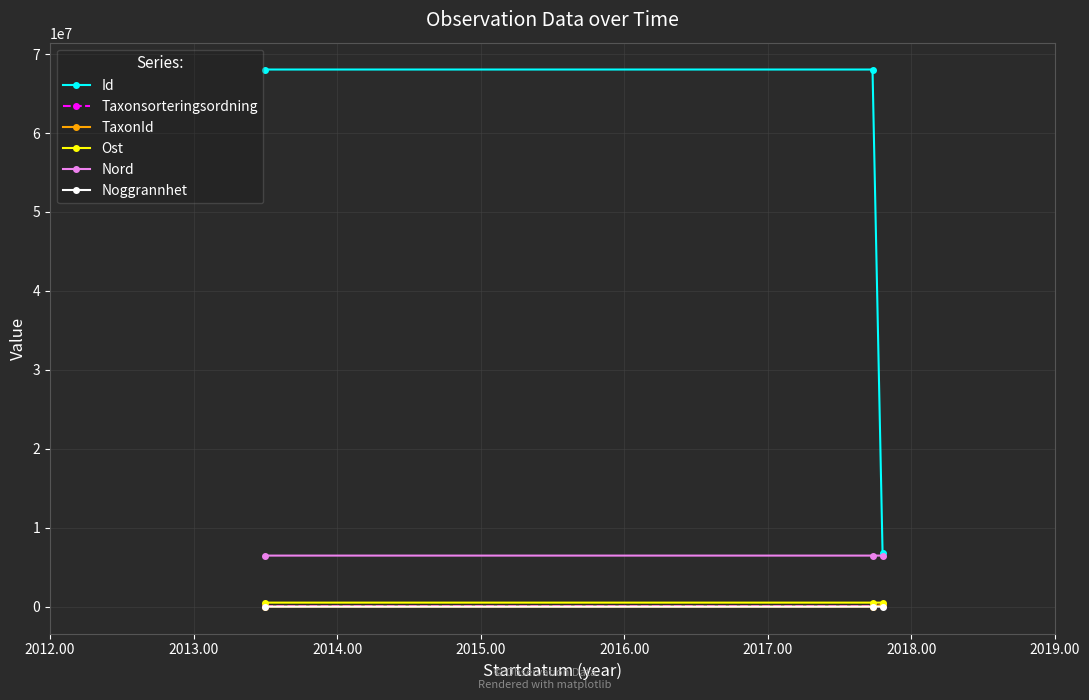

Which series has the widest spread of values?

Id